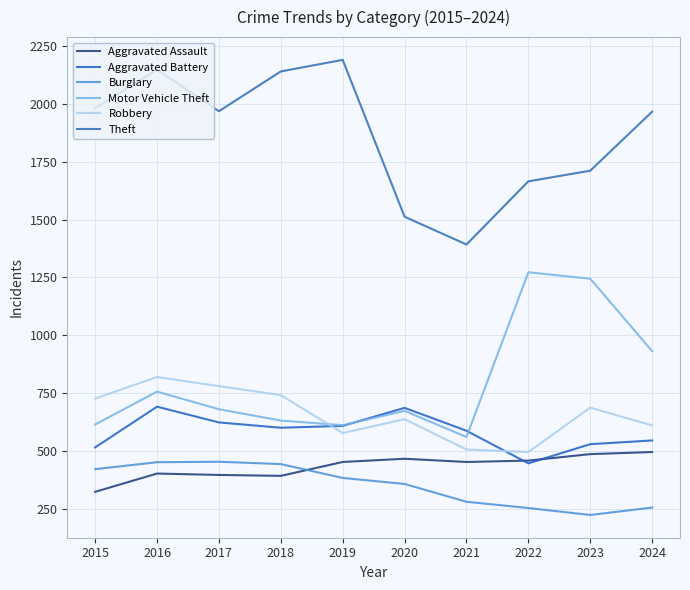

Reading left to right, transcribe all the data shown in this chart.

Aggravated Assault: 323	402	396	392	452	466	452	458	486	495
Aggravated Battery: 515	691	623	600	608	686	587	446	529	545
Burglary: 421	451	453	443	383	357	280	253	223	255
Motor Vehicle Theft: 614	756	680	631	611	673	560	1272	1244	931
Robbery: 726	819	780	741	577	637	506	495	687	610
Theft: 1981	2148	1968	2140	2190	1512	1392	1665	1711	1966